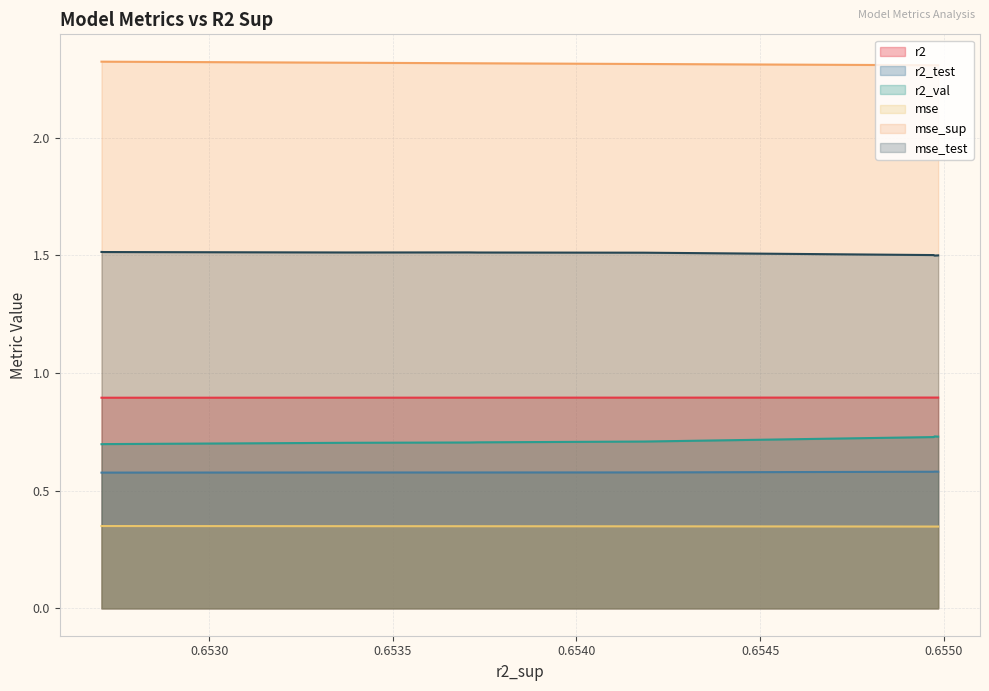

Rank the series by their maximum value, from highest to lowest.

mse_sup, mse_test, r2, r2_val, r2_test, mse